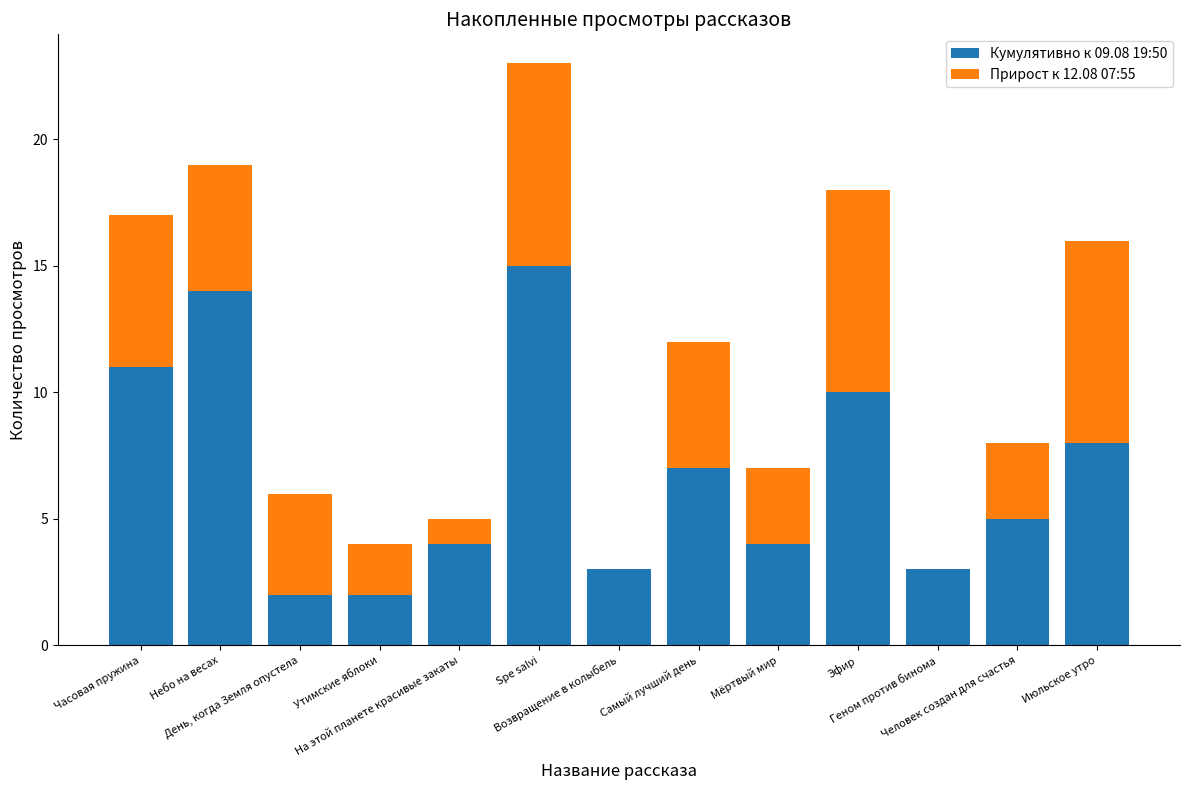

What is the maximum value for Кумулятивно к 09.08 19:50?

15